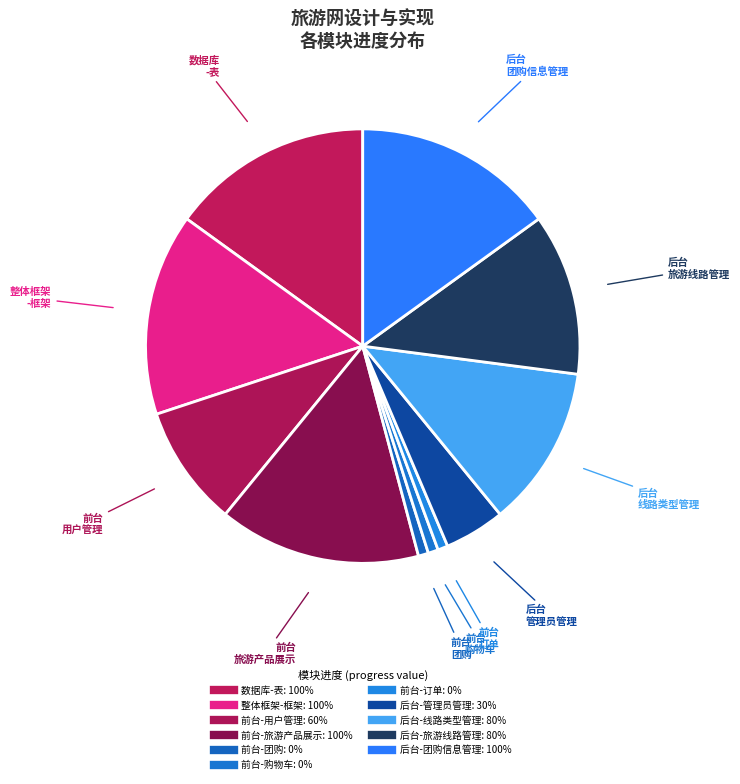

What is the smallest slice in the pie chart?

前台-团购